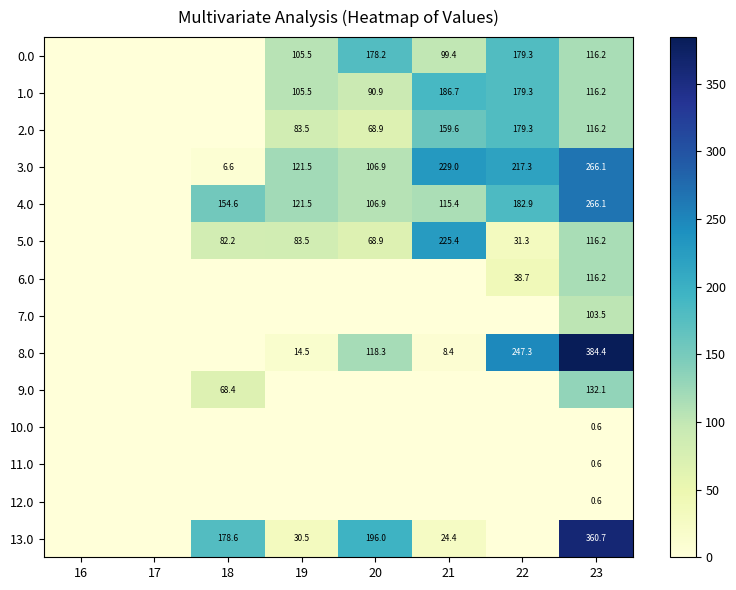

True or false: 3.0 has a value of 106.9 at 20.

True